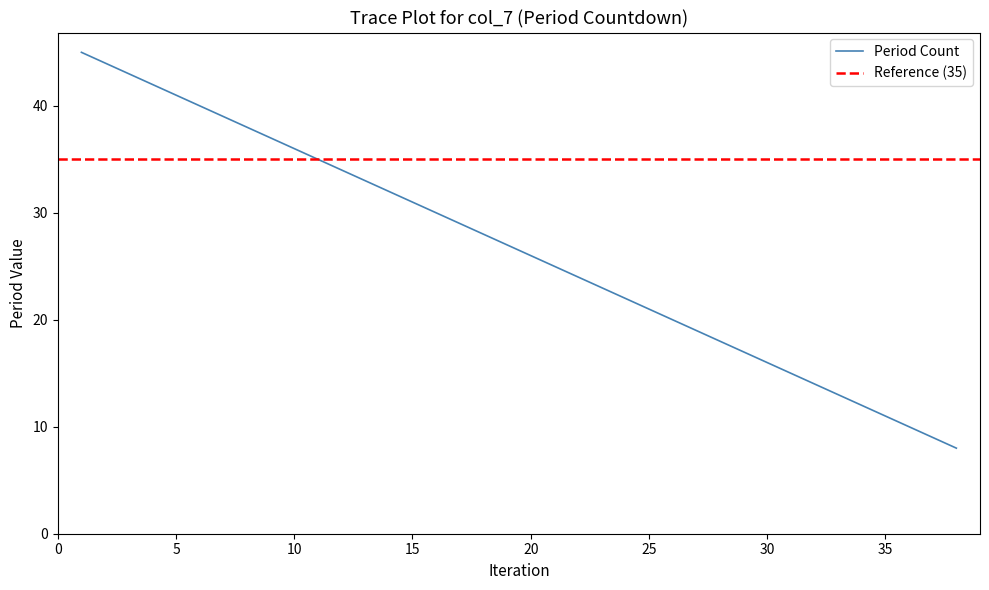

True or false: the data shows 12 at 8.

False